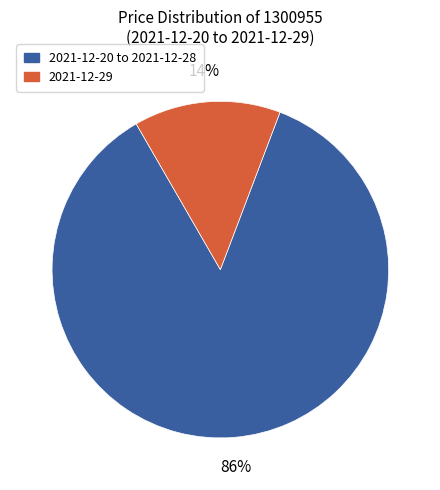

To the nearest percent, what is the average slice percentage?

50%